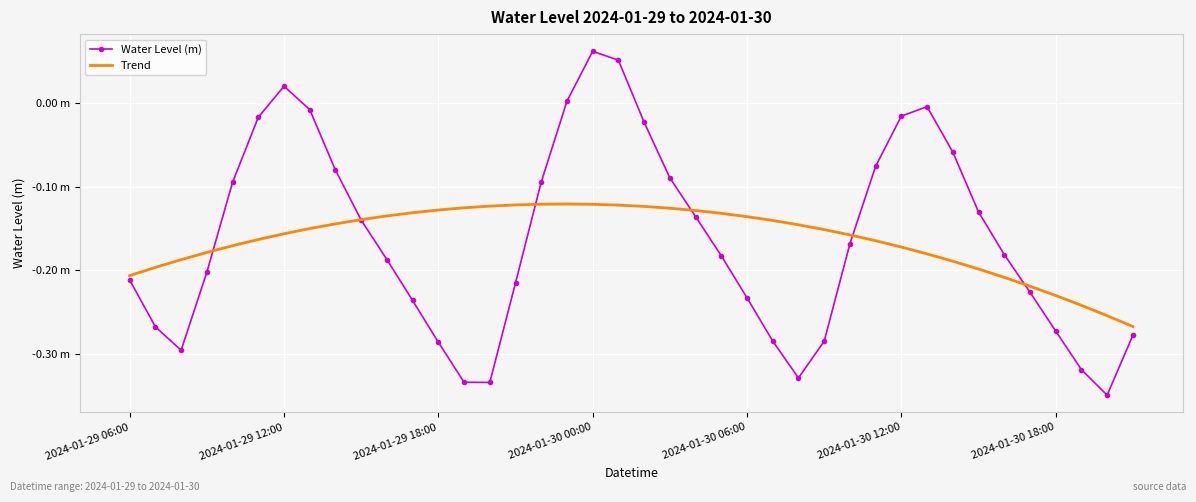

True or false: Trend and Water Level (m) cross at least once.

True